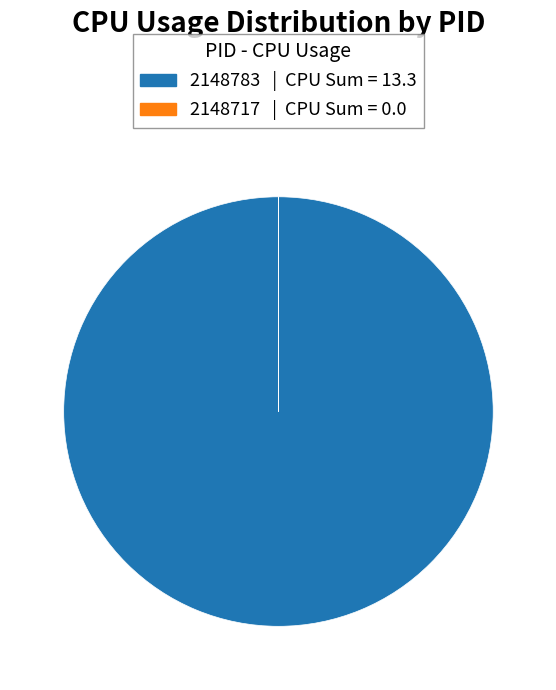

Which category has the biggest portion of the pie?

2148783